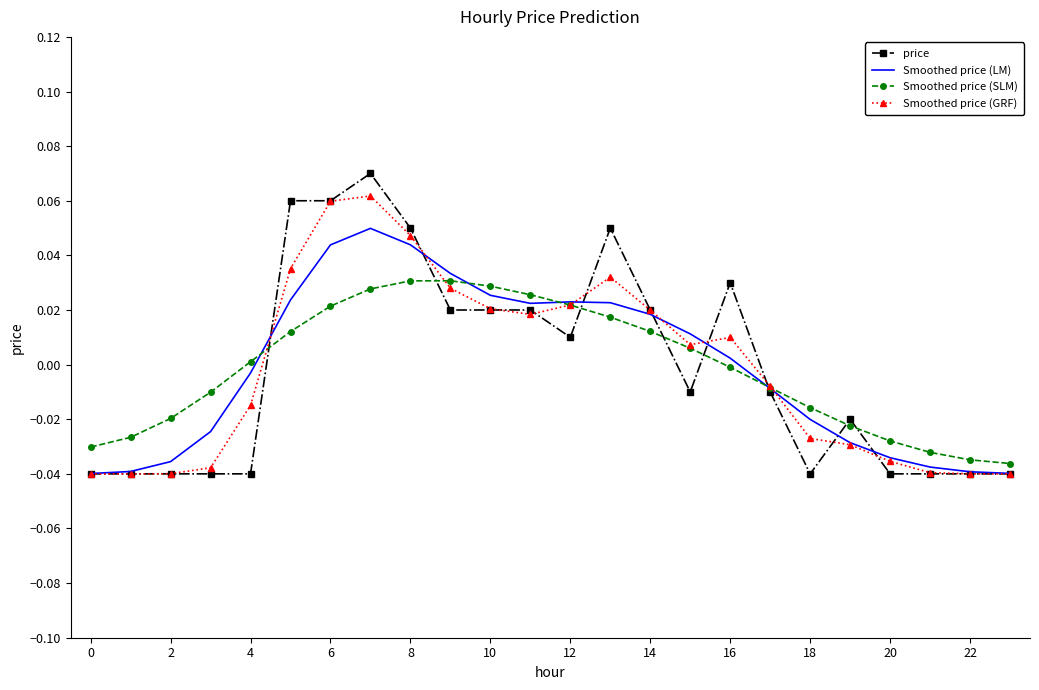

What are all the series names shown in the legend?

price, Smoothed price (LM), Smoothed price (SLM), Smoothed price (GRF)